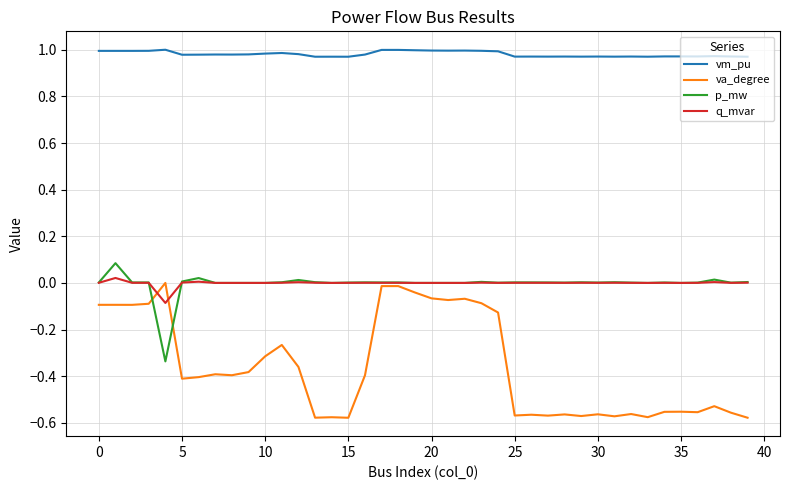

Which series has the widest spread of values?

va_degree